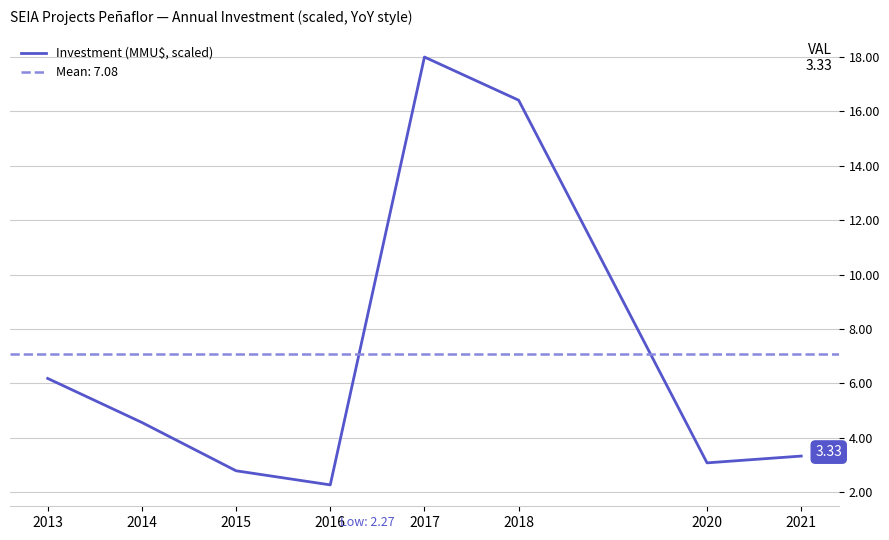

Count the number of categories in the chart.

8